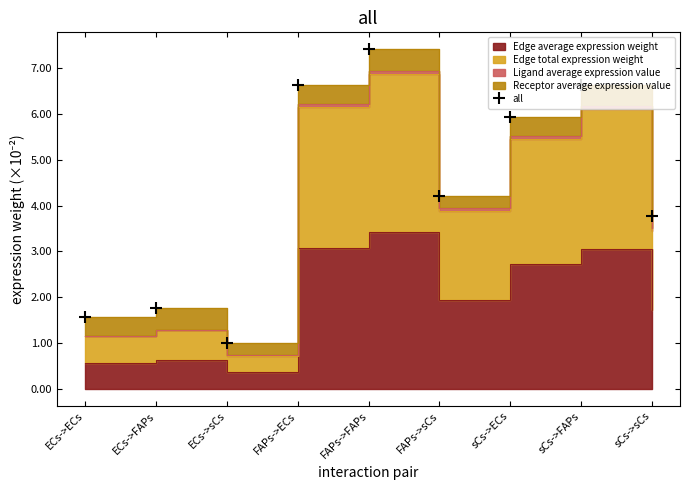

At which category does the chart reach its minimum across all series?

ECs->sCs